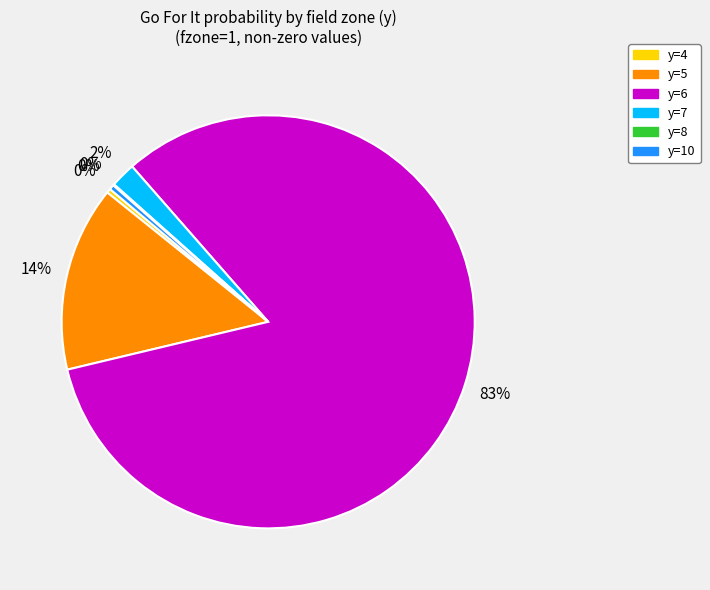

To the nearest percent, what is the average slice percentage?

17%